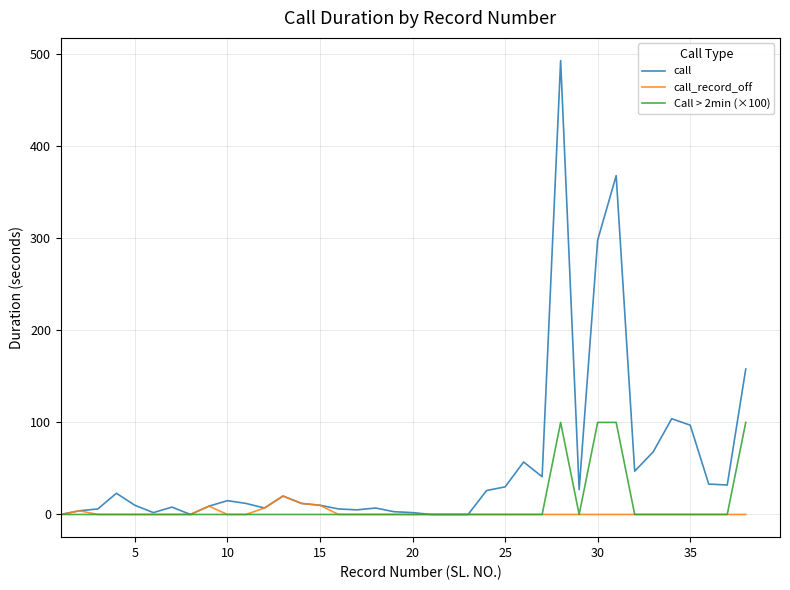

Which series has the largest total across all categories?

call